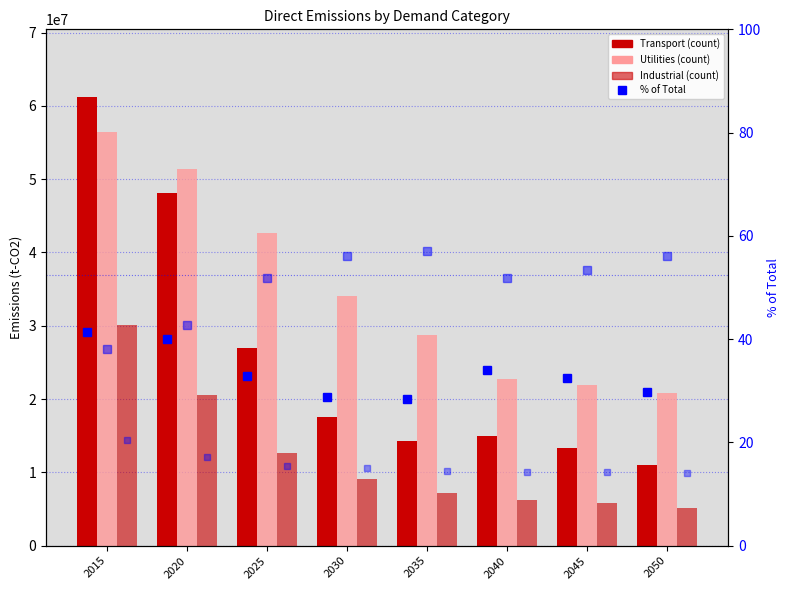

What is the difference between the second highest and second lowest values in the Utilities series?

29451679.1